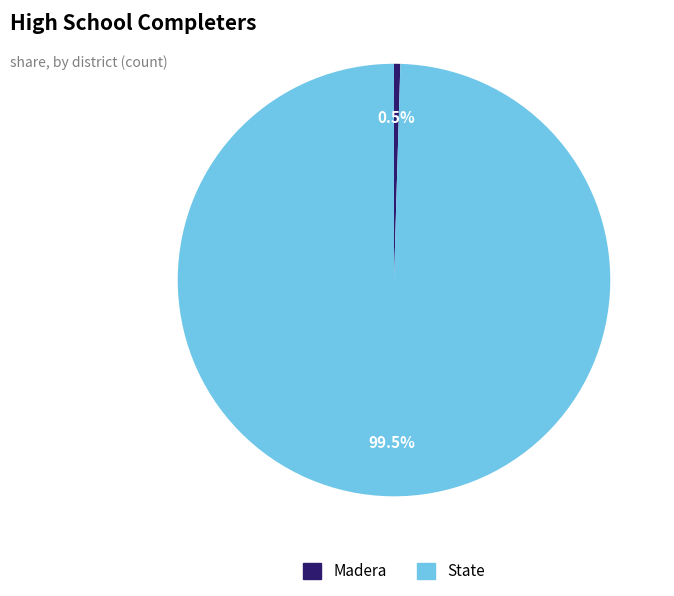

Does State account for over 50% of the chart?

Yes